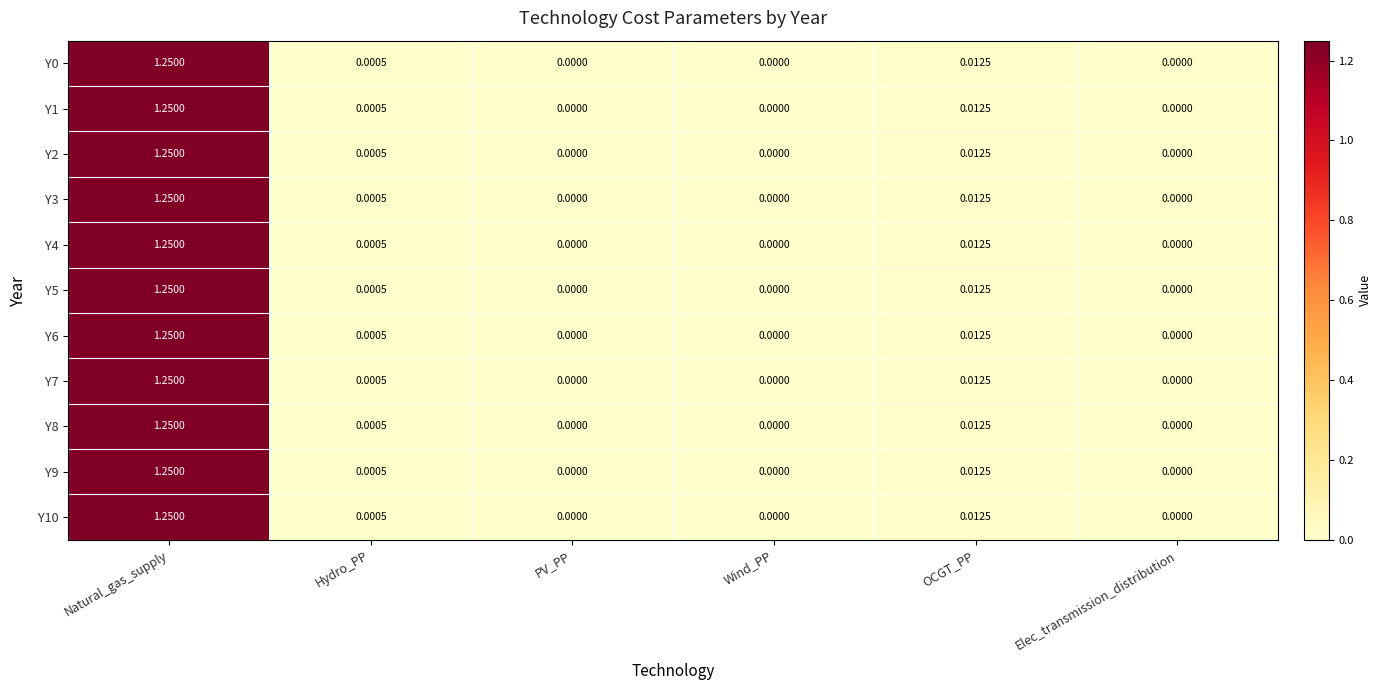

At which category is the sum across all series the highest?

Natural_gas_supply